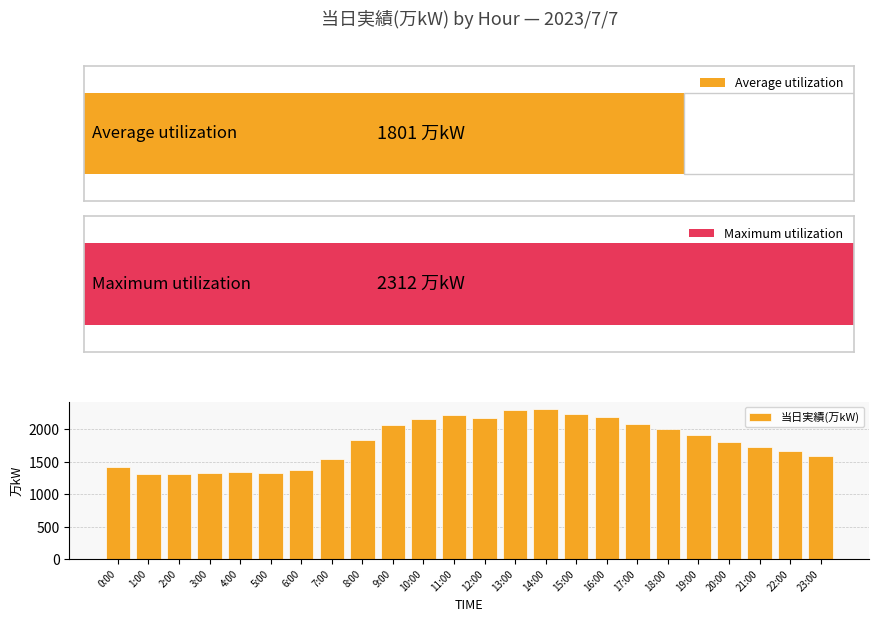

What is the maximum value shown in the chart?

2312